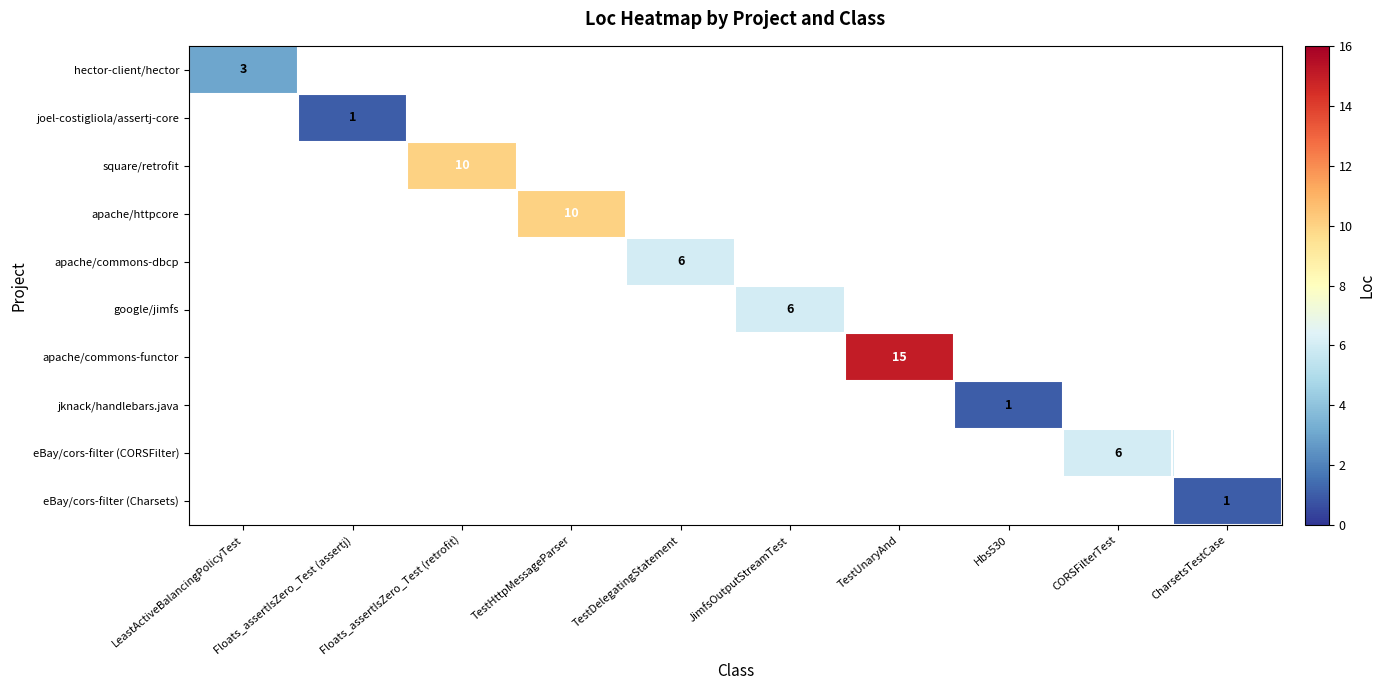

The eBay/cors-filter (Charsets) series shows 1 at CharsetsTestCase. True or false?

True